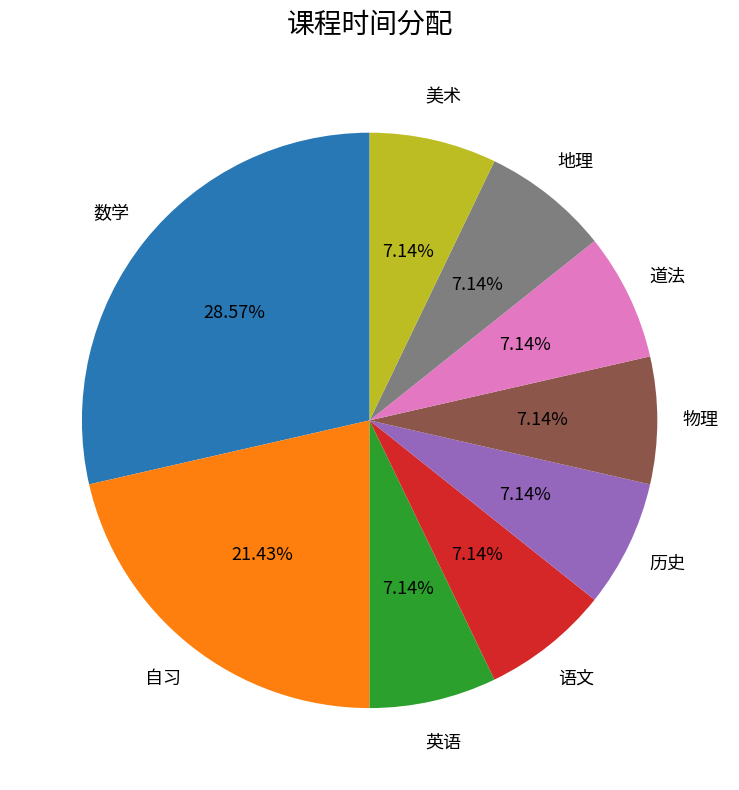

Is there any slice that represents more than half of the pie?

No